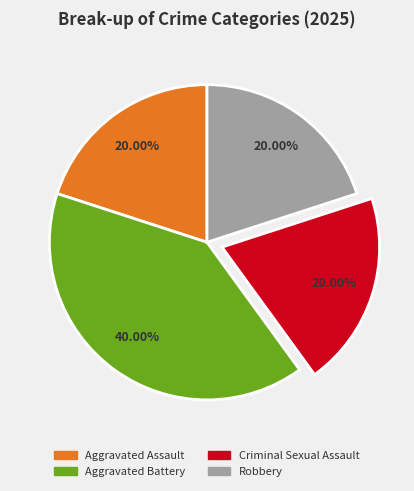

Which category has the biggest portion of the pie?

Aggravated Battery